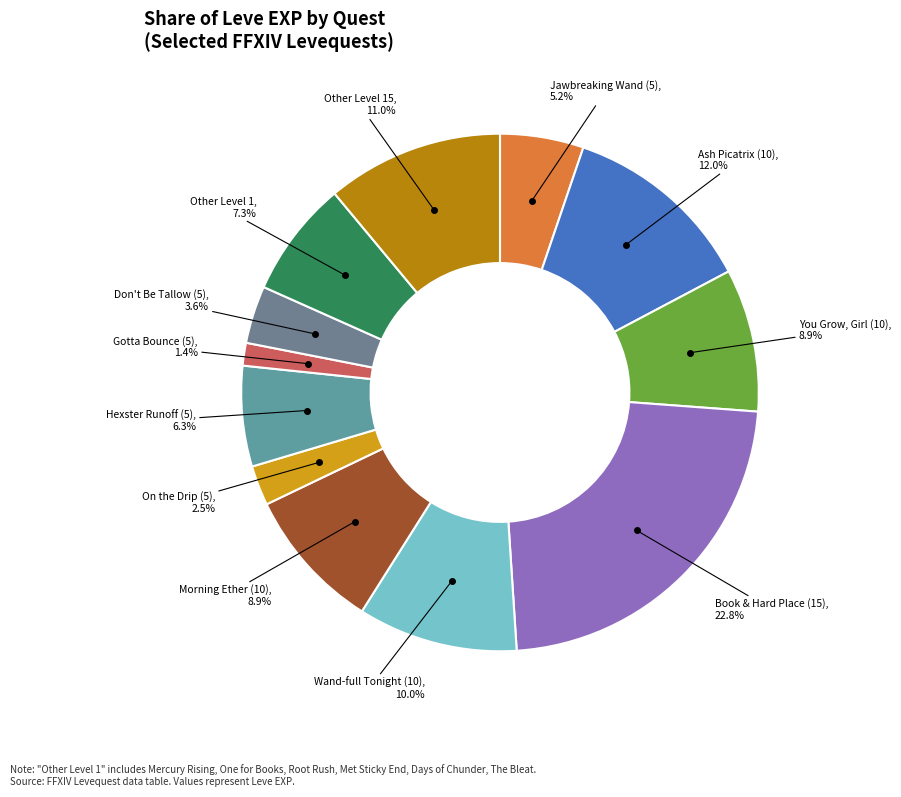

How many segments does this pie chart have?

12